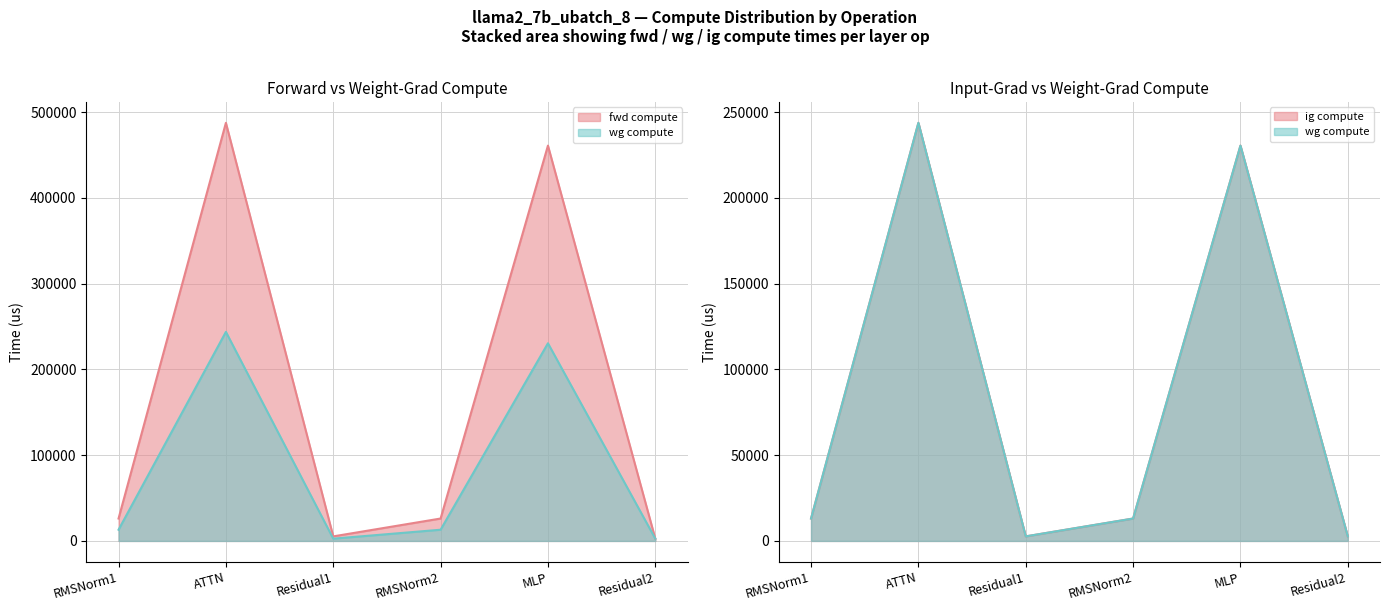

True or false: fwd compute and ig compute cross at least once.

False